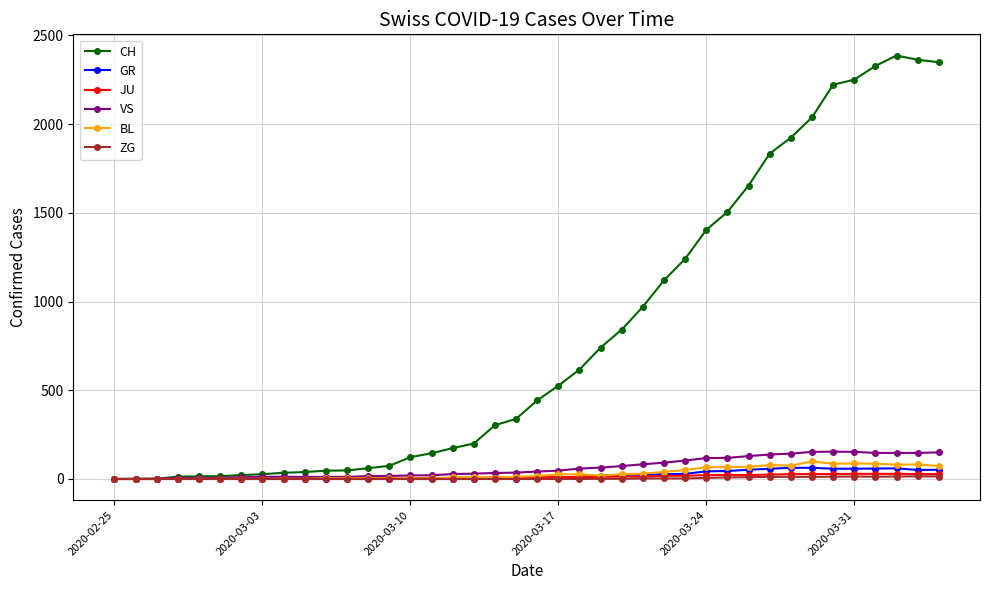

Which series has the largest total across all categories?

CH